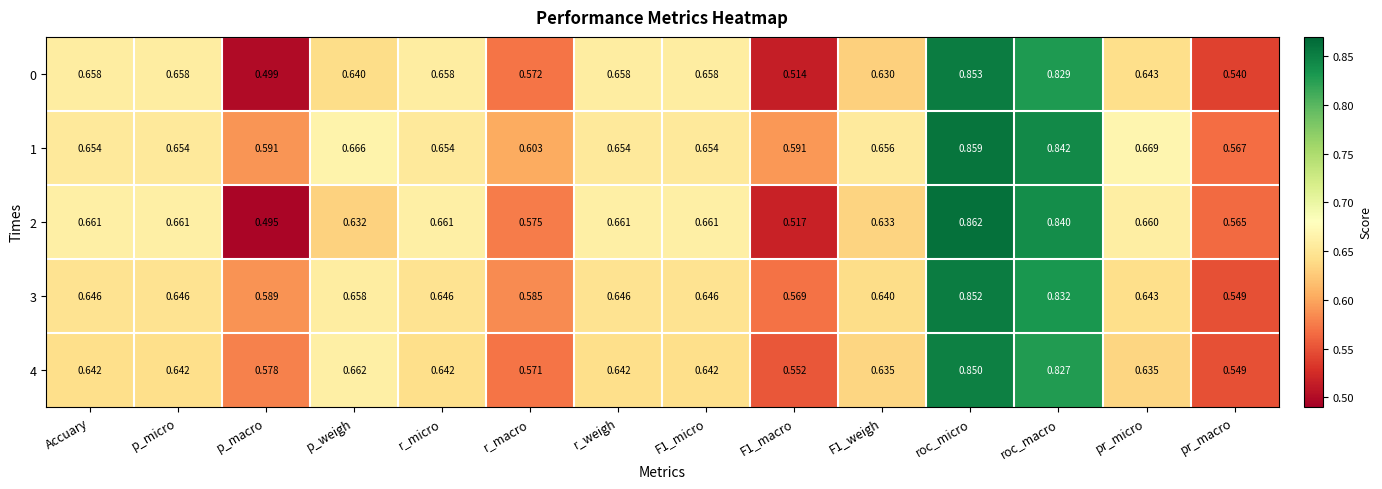

Which series has the largest total across all categories?

1